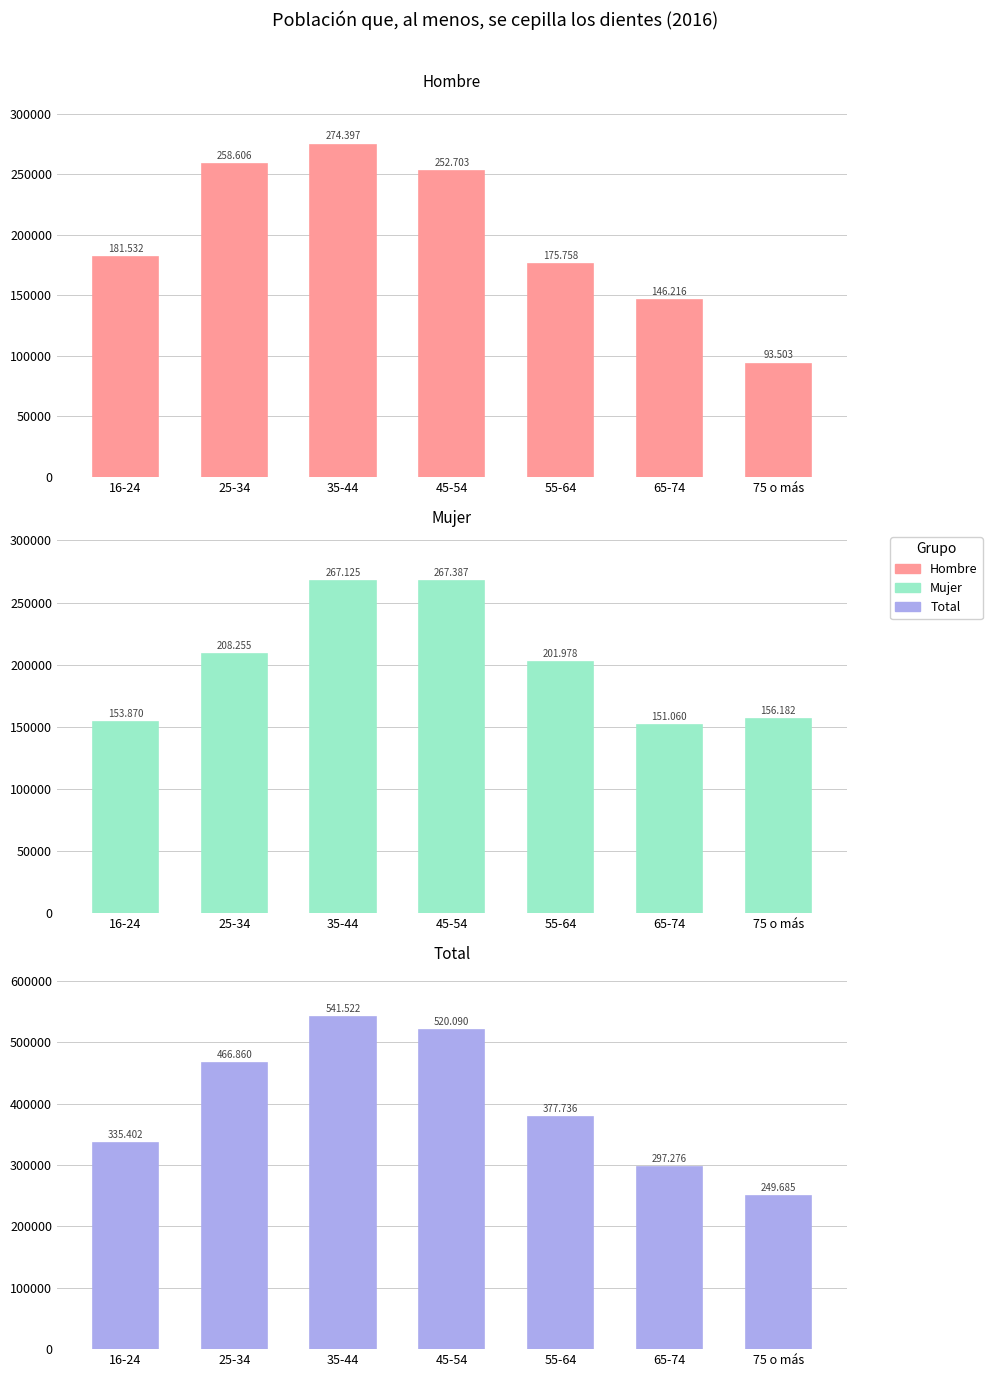

Where does the Mujer series first go above 201978?

25-34